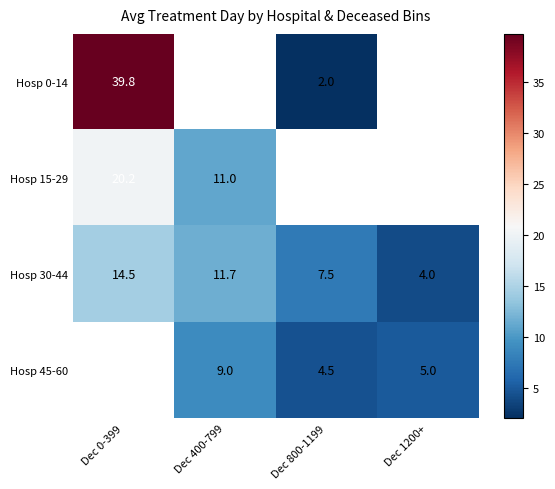

How many data points in Hosp 30-44 are less than 11?

2